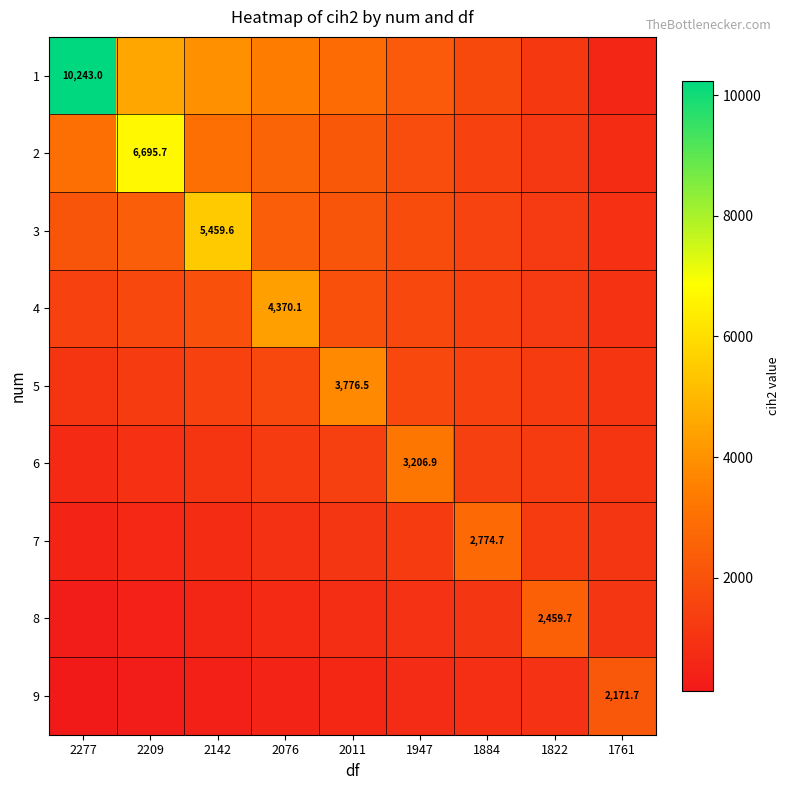

Between 2209 and 1761, which series saw the biggest shift?

2